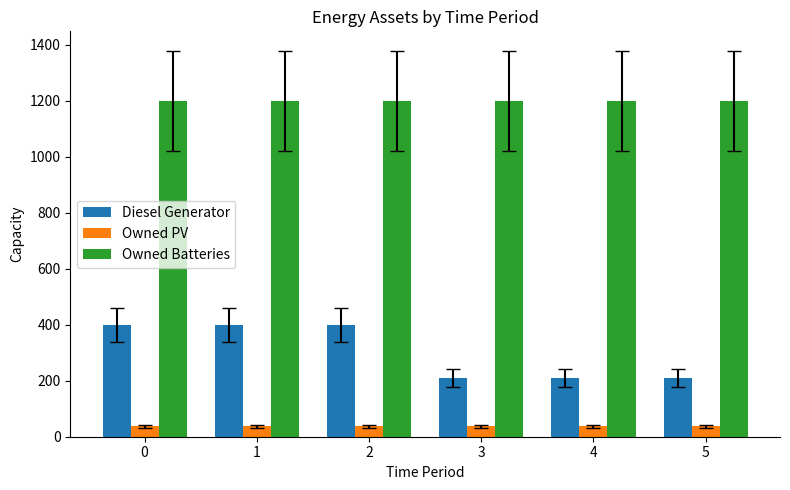

What is the difference between the highest and lowest values at 0?

1162